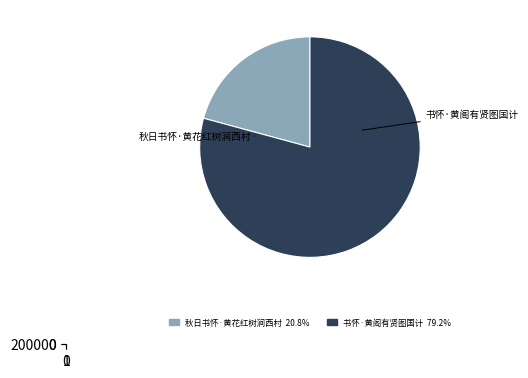

What is the change in value from 秋日书怀·黄花红树涧西村 to 书怀·黄阁有贤图国计?

+166605